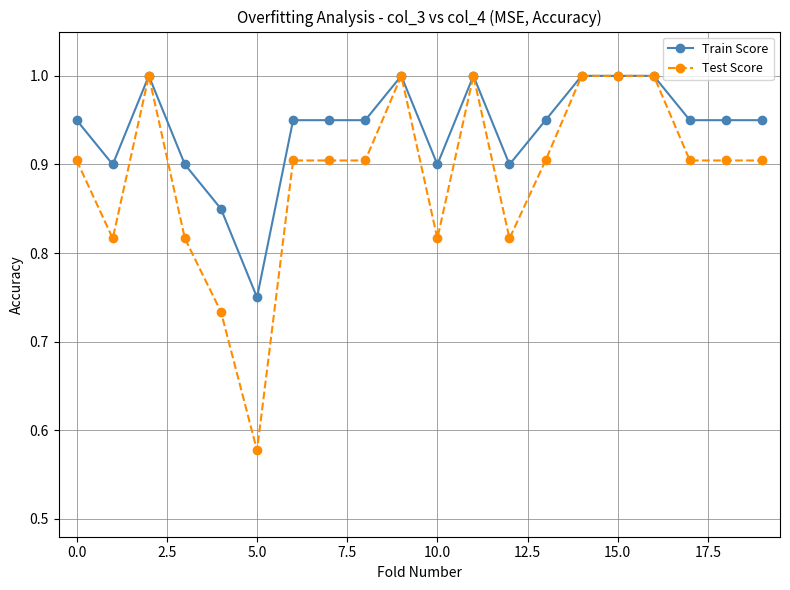

Count the Train Score values in the range 0 to 1.

20